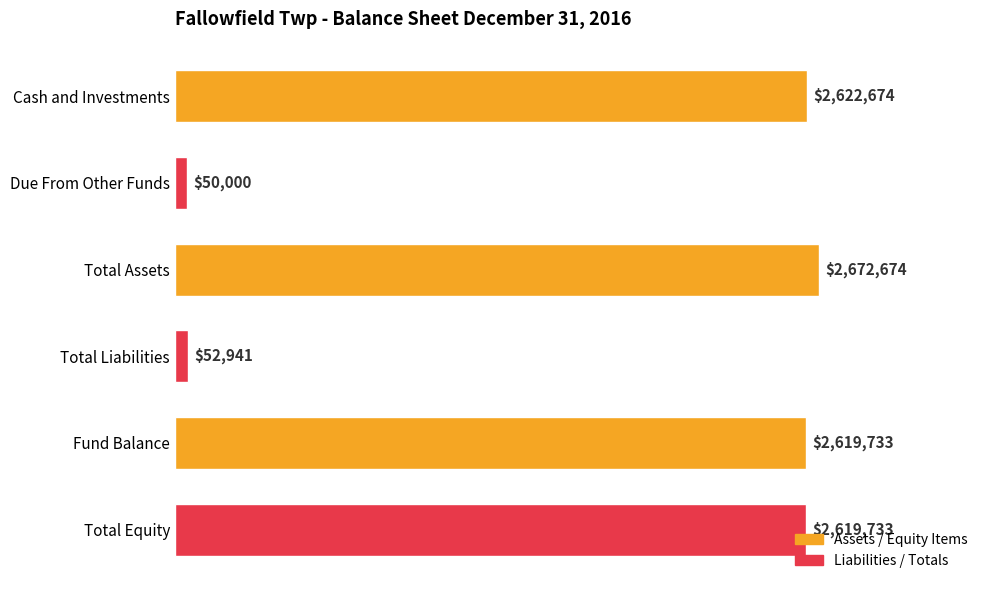

Which label corresponds to the largest value in the chart?

Total Assets